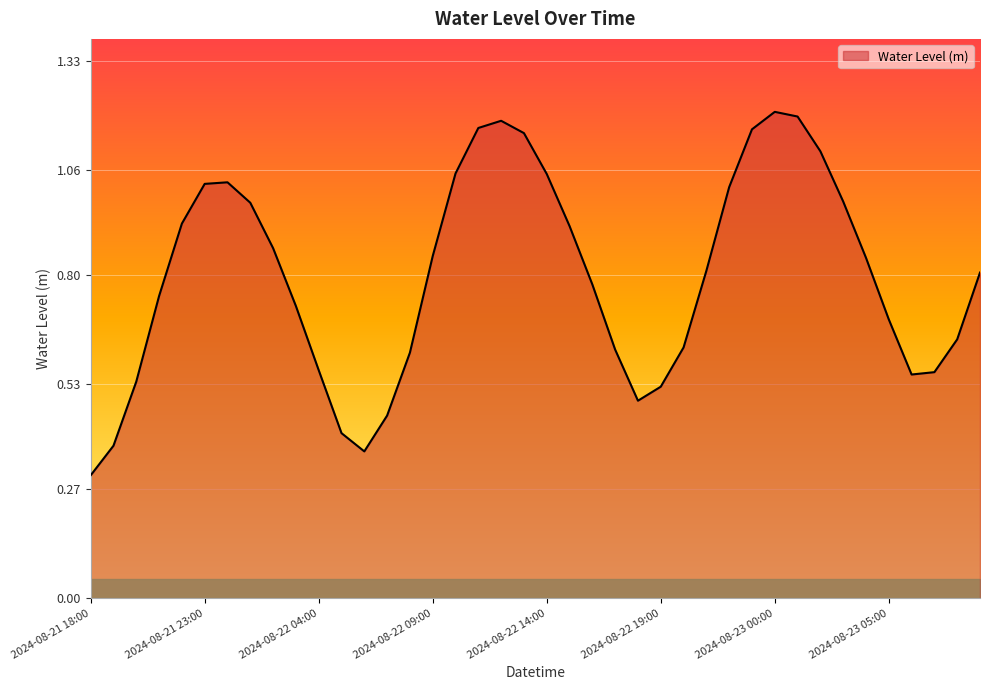

Count the number of categories in the chart.

40